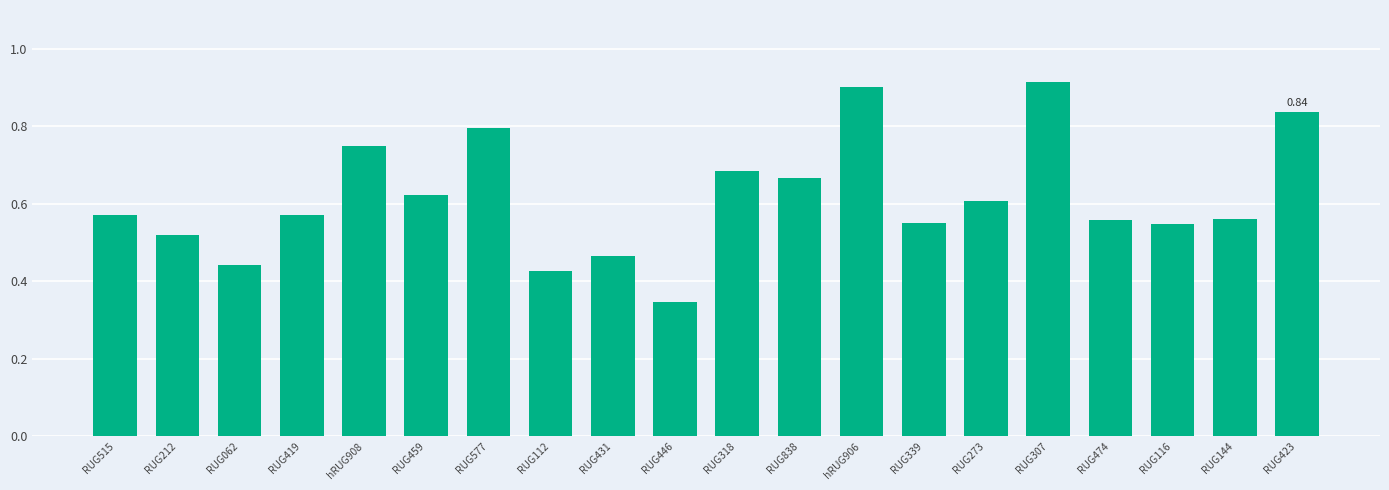

At which label is the value closest to 0?

RUG446